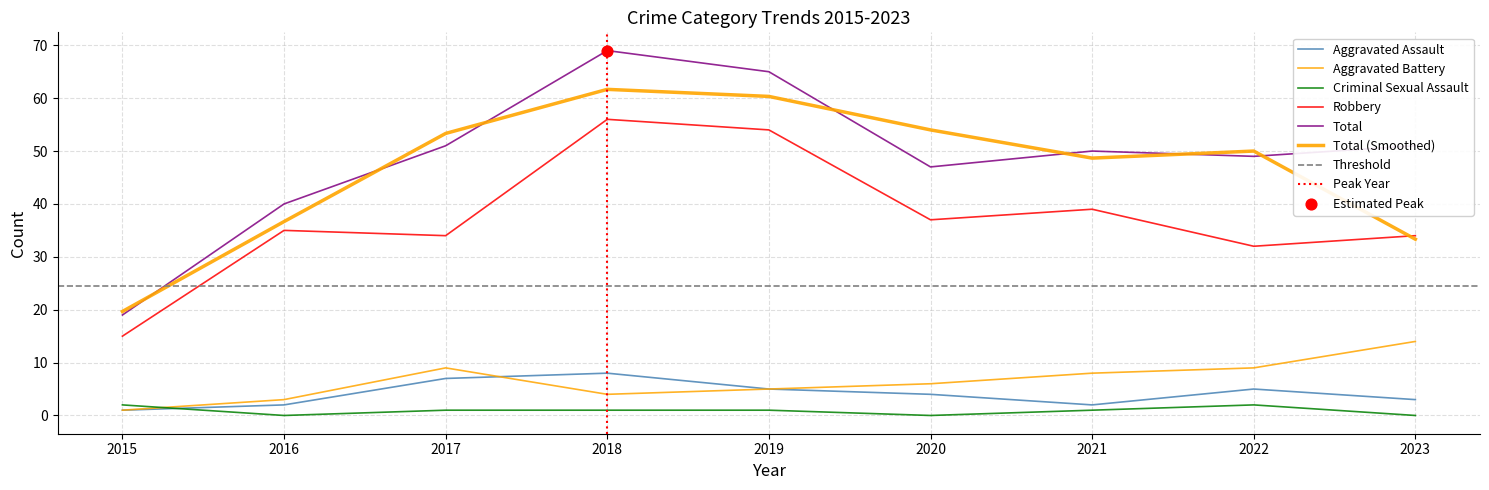

Which series reaches the minimum Y coordinate?

Criminal Sexual Assault